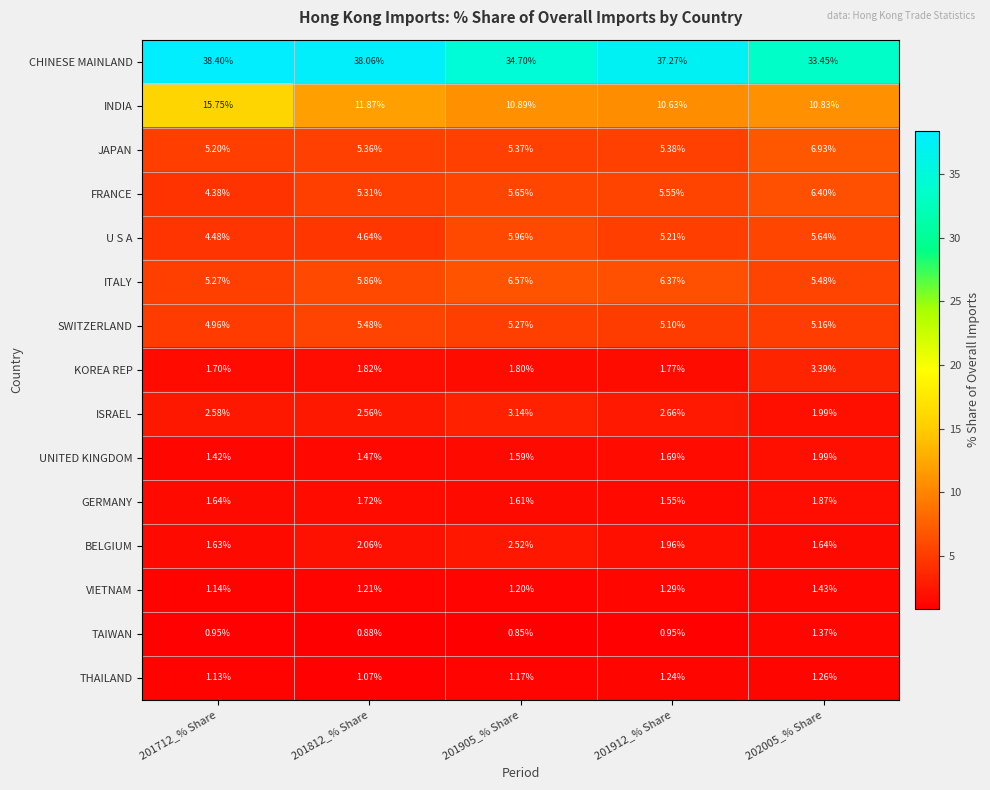

Count the number of data series in this chart.

15